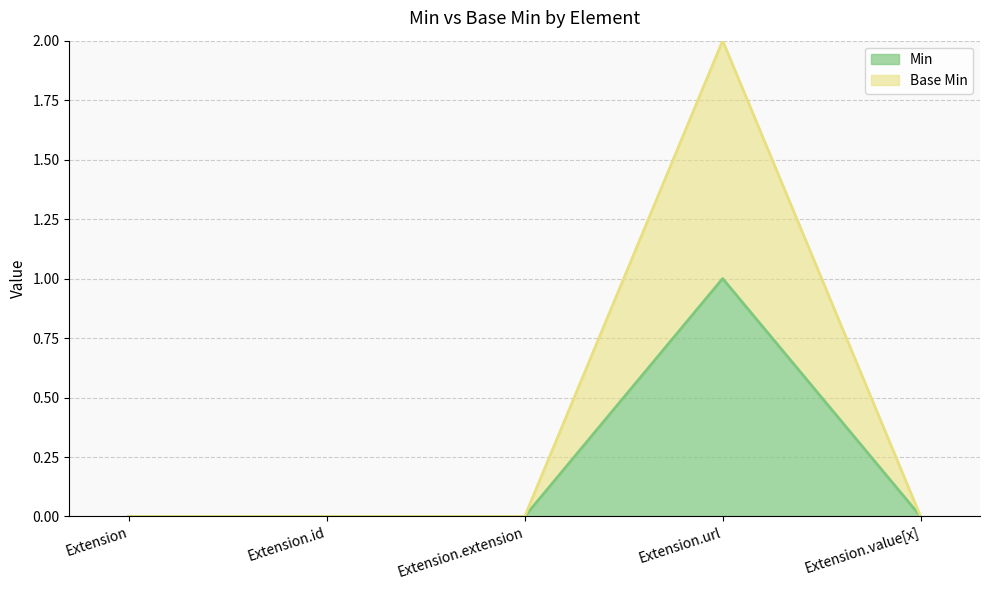

At how many categories does at least one series exceed 0?

1